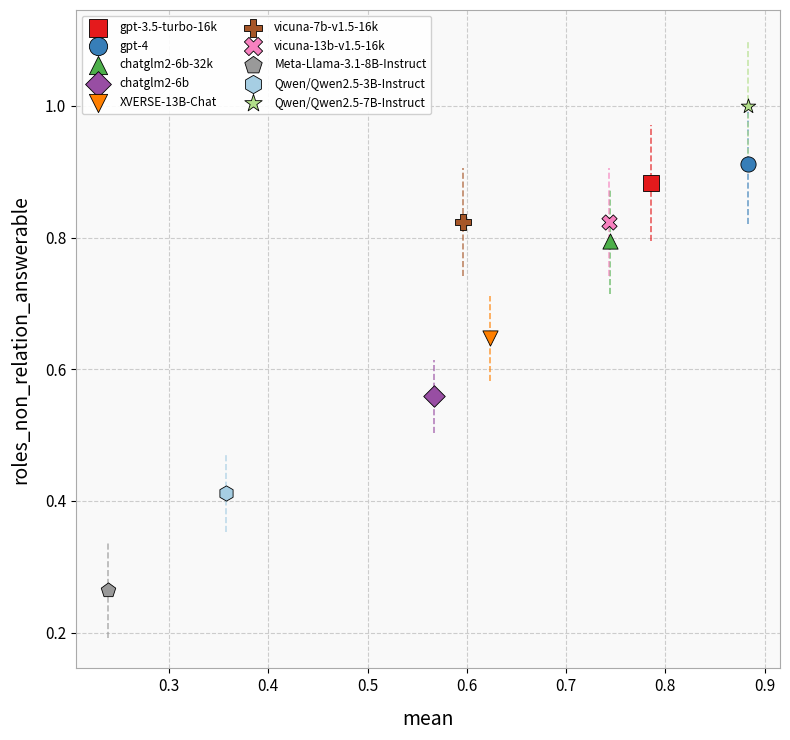

What are all the series names shown in the legend?

gpt-3.5-turbo-16k, gpt-4, chatglm2-6b-32k, chatglm2-6b, XVERSE-13B-Chat, vicuna-7b-v1.5-16k, vicuna-13b-v1.5-16k, Meta-Llama-3.1-8B-Instruct, Qwen/Qwen2.5-3B-Instruct, Qwen/Qwen2.5-7B-Instruct